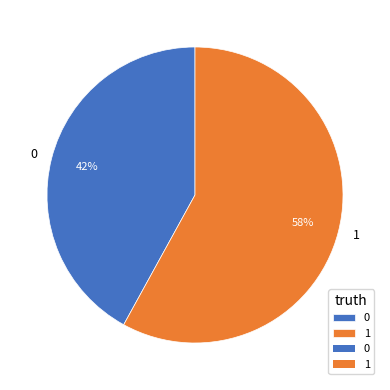

Combined, do 1 and 0 account for over 50%?

Yes